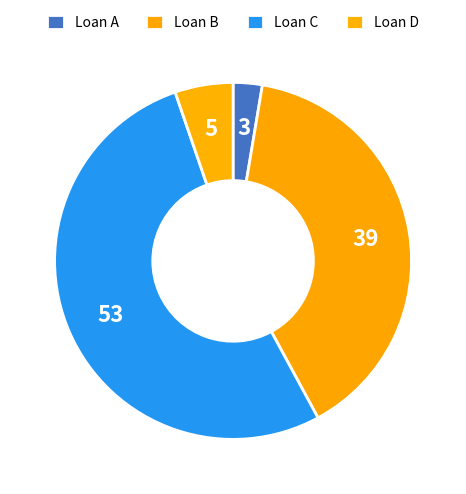

Does Loan C account for over 50% of the chart?

Yes